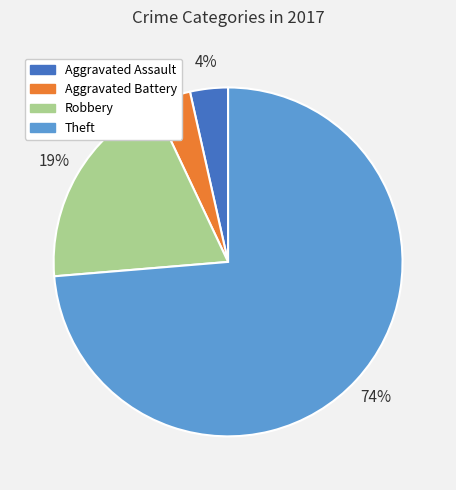

How many slices are in this pie chart?

4